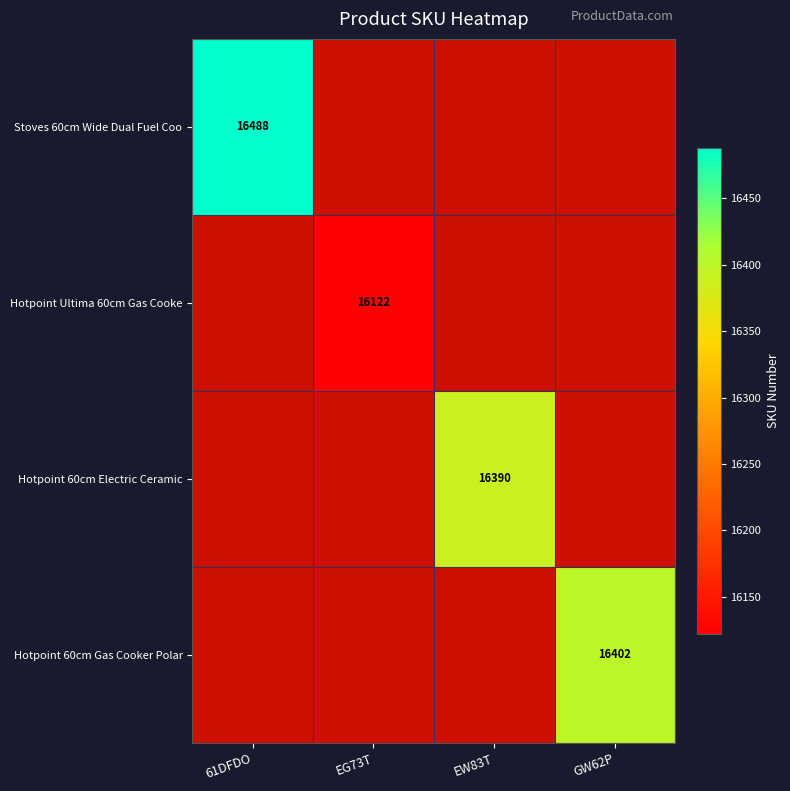

Is it true that Hotpoint 60cm Electric Ceramic equals 0 at 61DFDO?

False